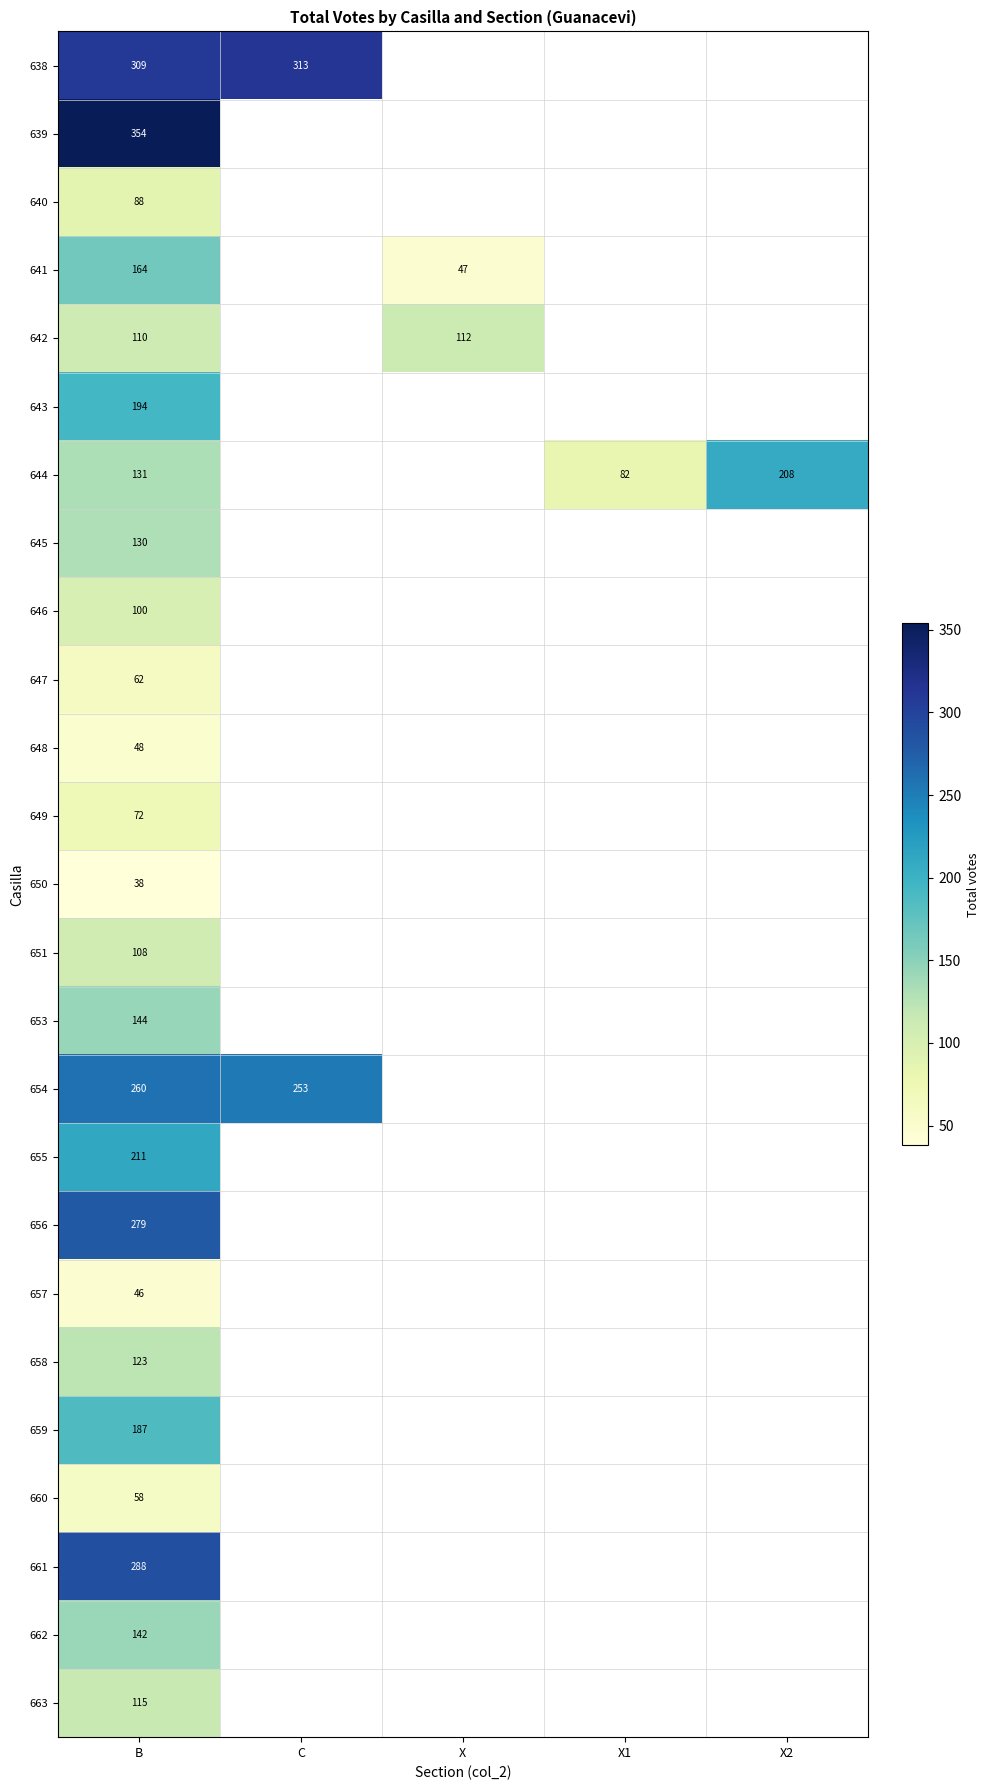

Is the value of 658 at B greater than the value of 638 at B?

No